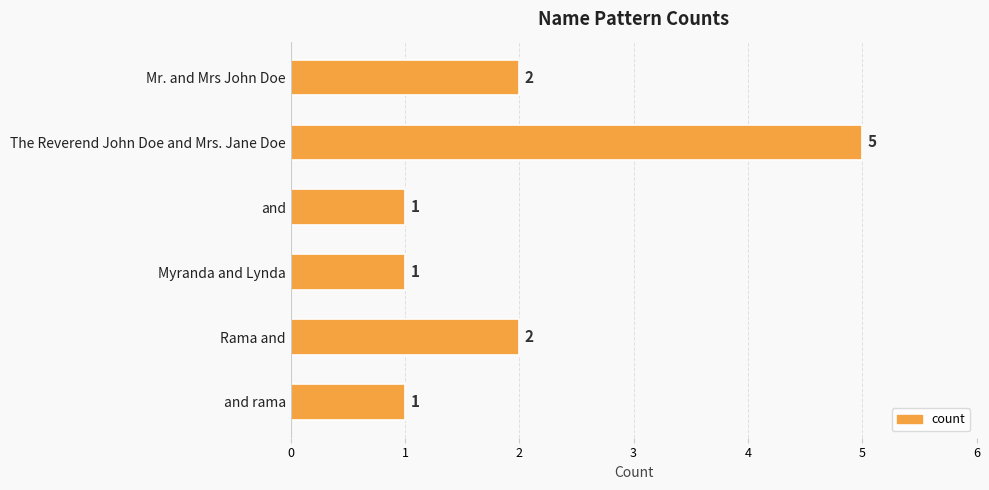

Reading top to bottom, list all the values displayed in this chart.

2	5	1	1	2	1